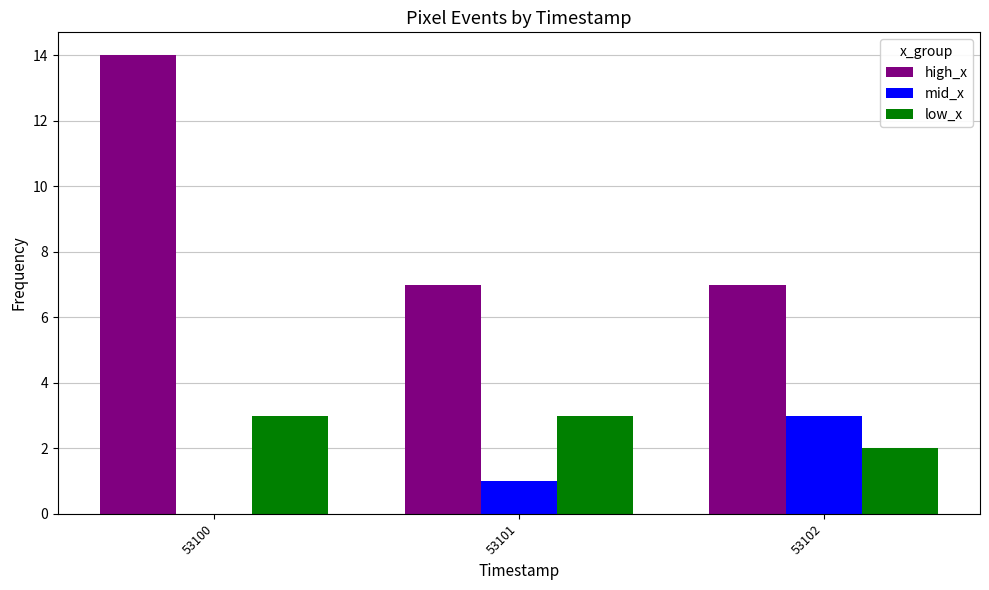

Is the value of low_x at 53100 greater than the value of mid_x at 53100?

Yes